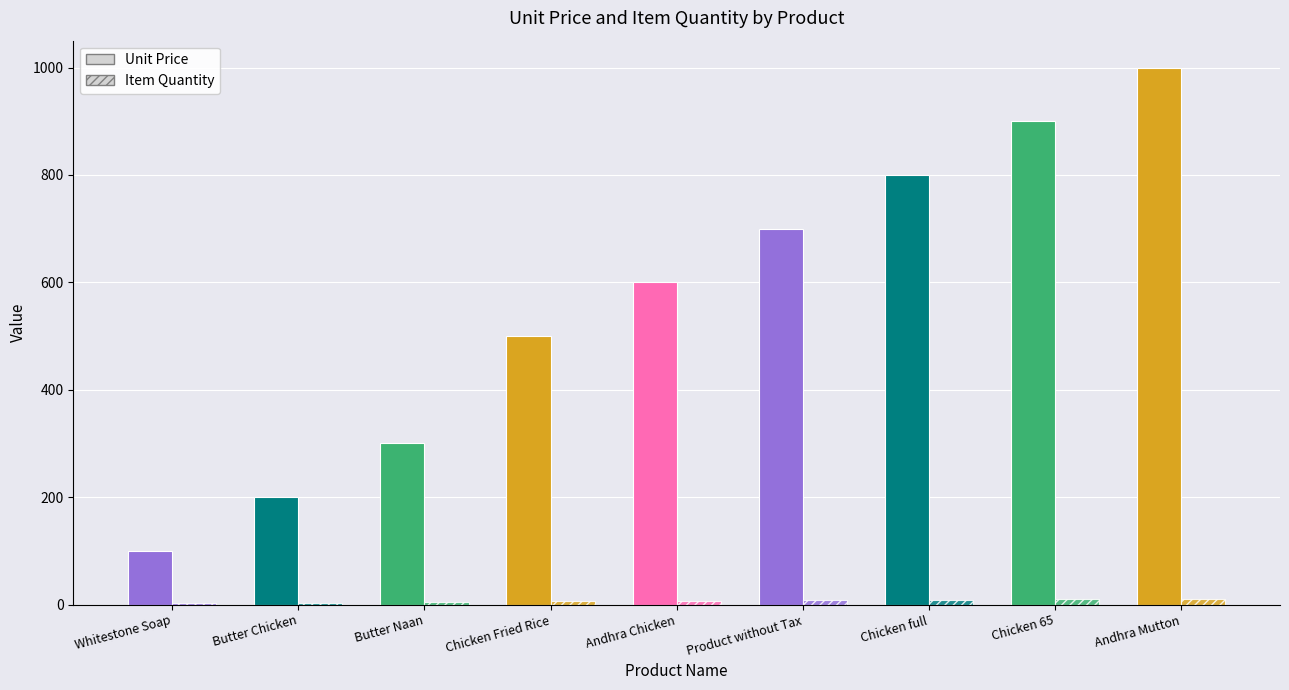

Are the bars grouped side by side (vs. stacked)?

Yes